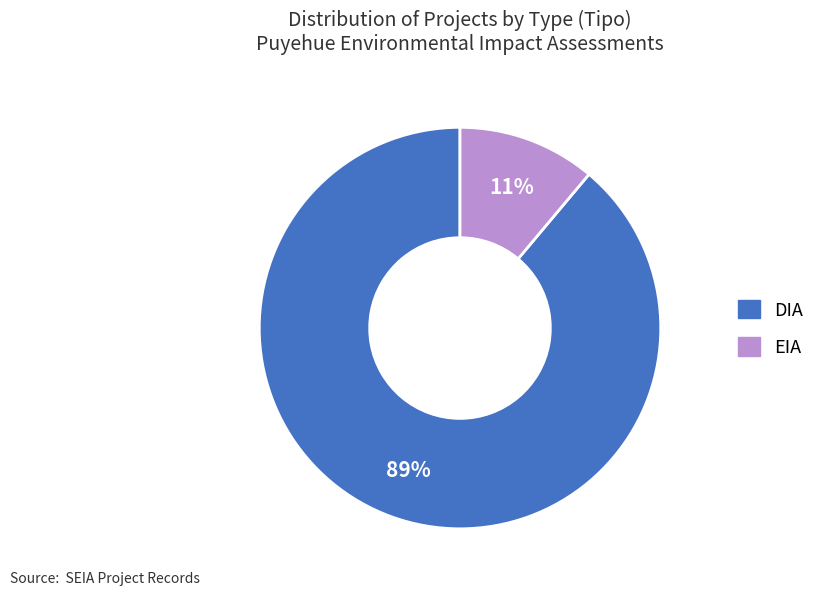

To the nearest percent, what percentage of the pie is EIA?

11%